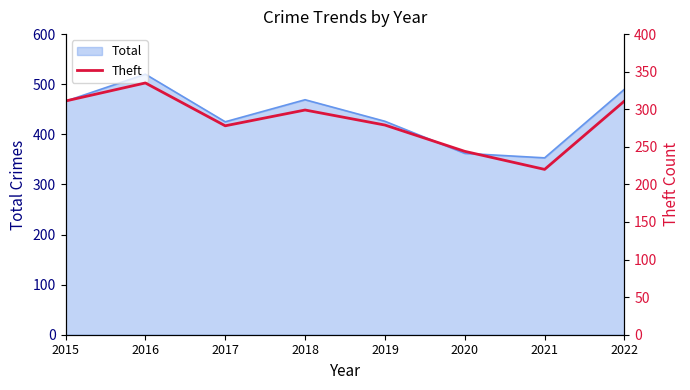

Where is the data nearest to the value 277?

2017